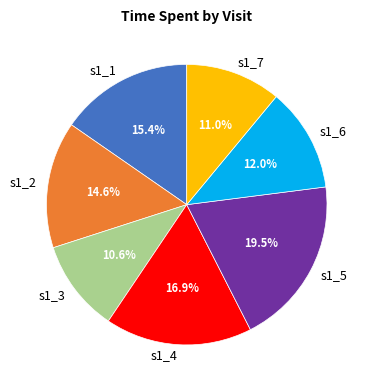

Between s1_3 and s1_4, which is larger?

s1_4